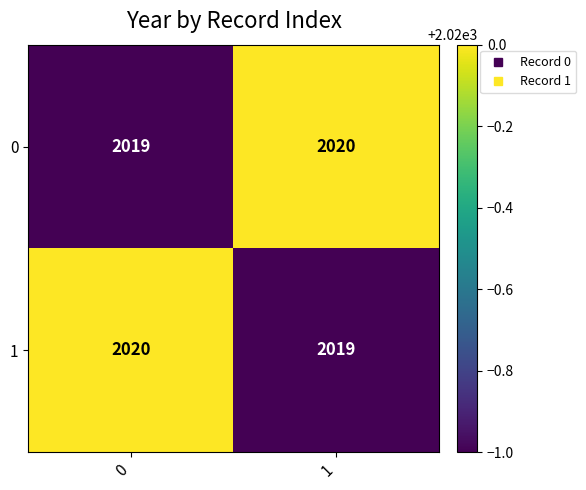

What is the highest value of the 0 series?

2020